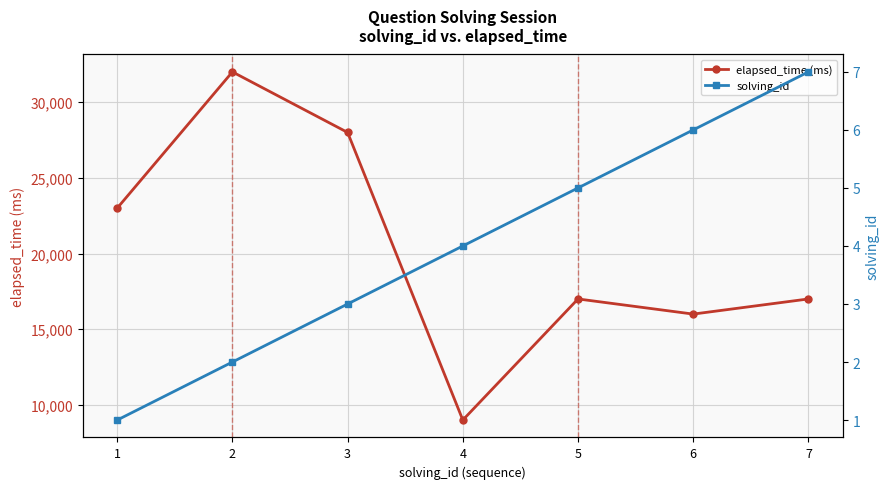

True or false: elapsed_time (ms) has a value of 17000 at 5.

True